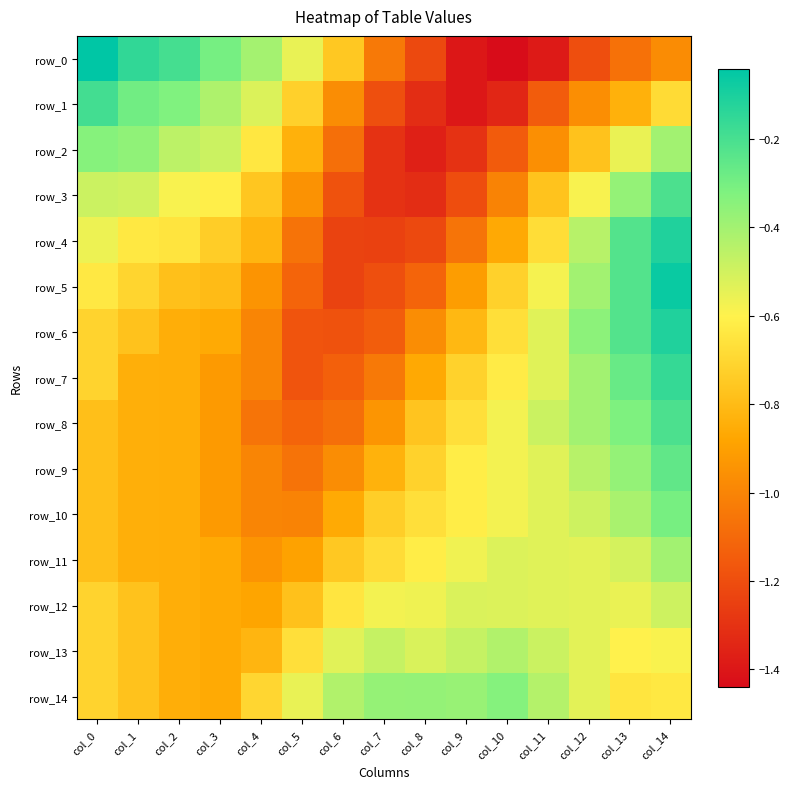

What is the spread (max minus min) of values at col_9?

1.0